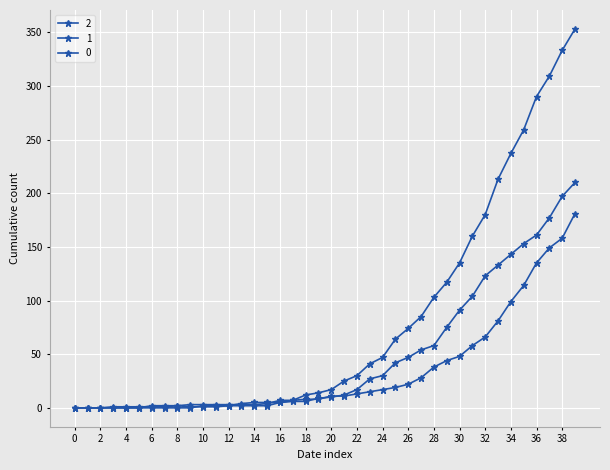

How many data points does each series have?

40